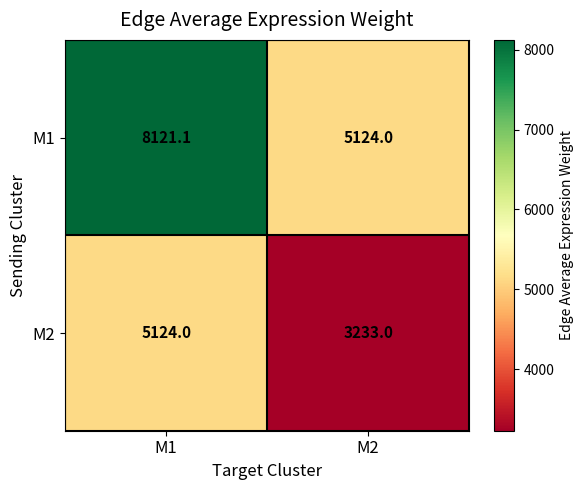

Rank the series by their maximum value, from lowest to highest.

M2, M1